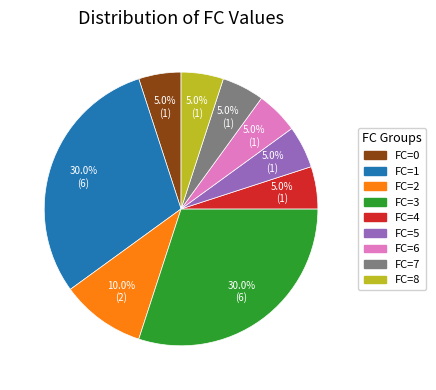

True or false: FC=6 accounts for 5% of the total.

True